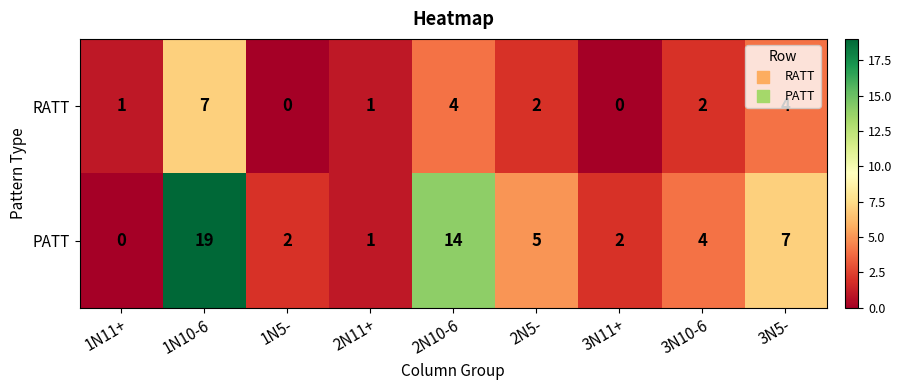

At how many categories does at least one series exceed 8?

2